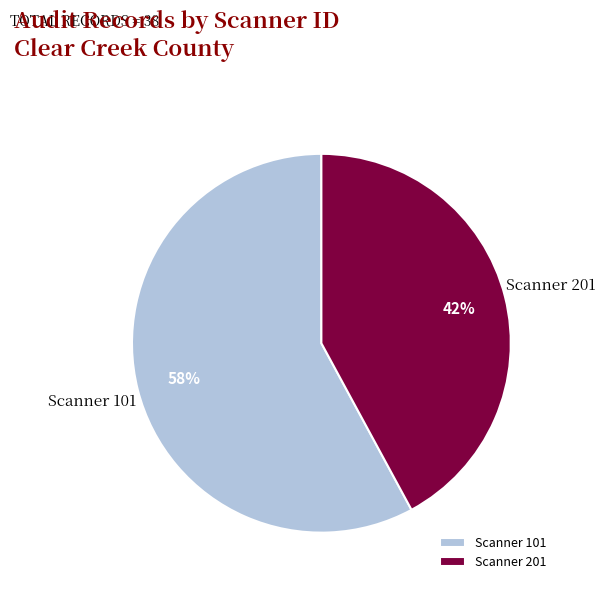

What percentage is the Scanner 201 slice, to the nearest percent?

42%